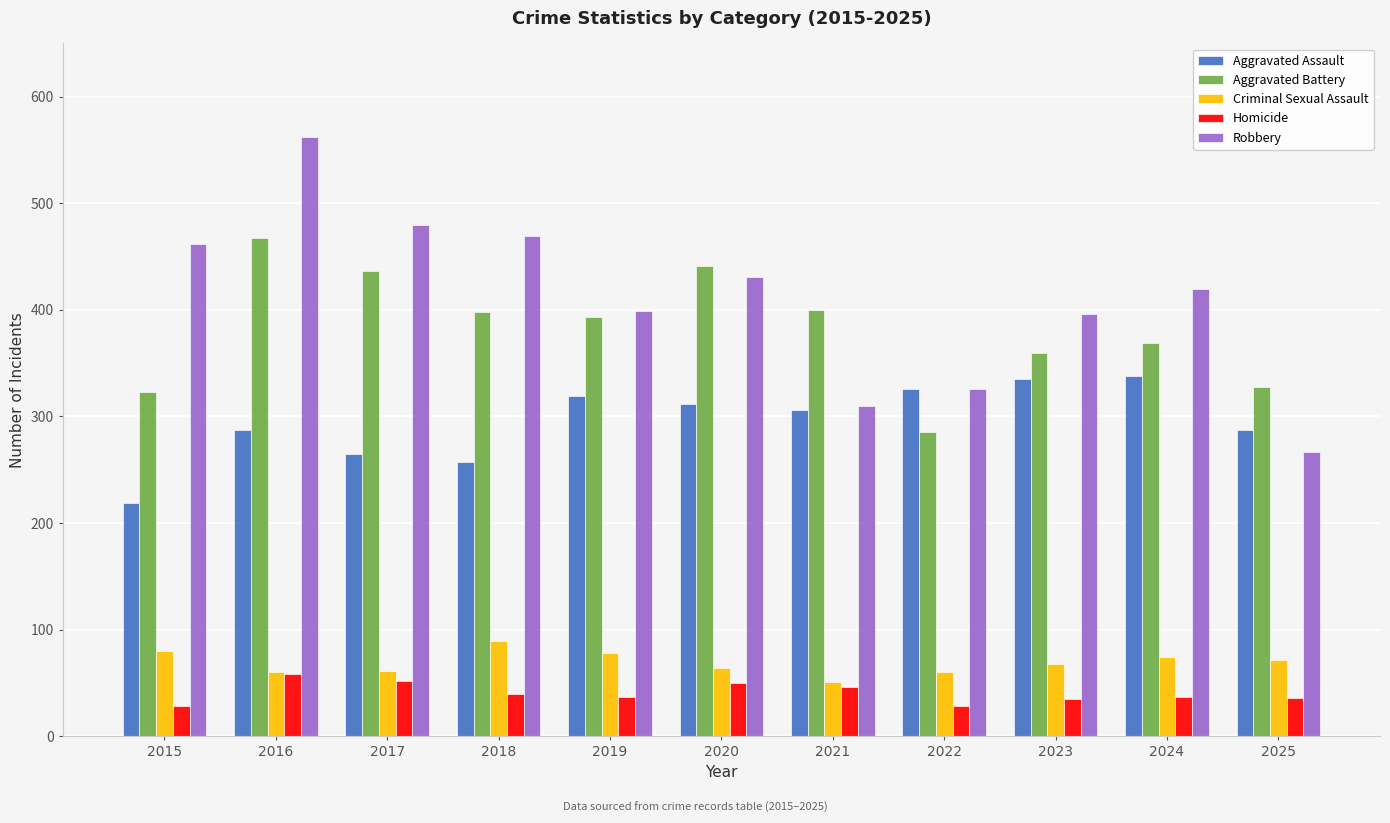

Which series has the widest spread of values?

Robbery